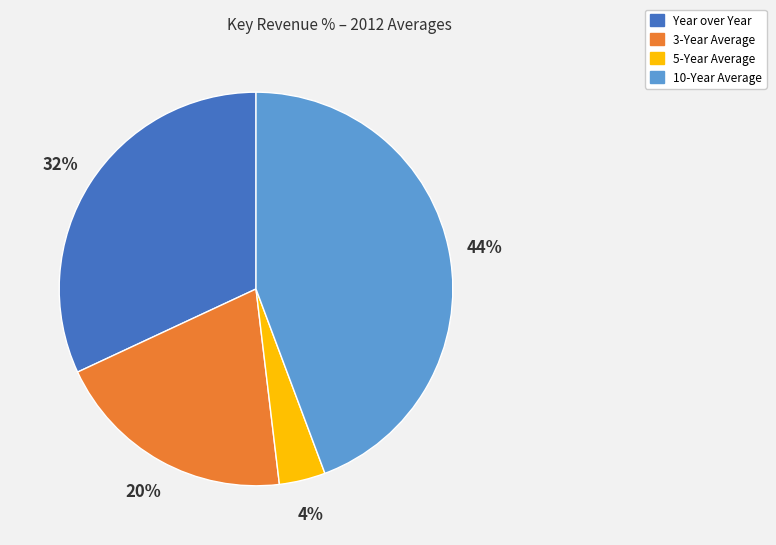

Count the number of slices in the pie.

4